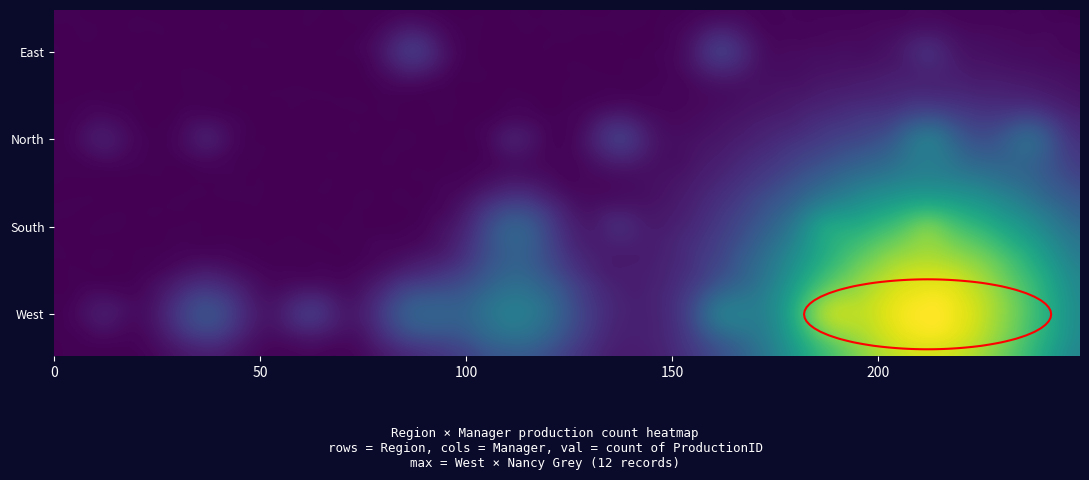

At which label does West first exceed 2?

Chris Green